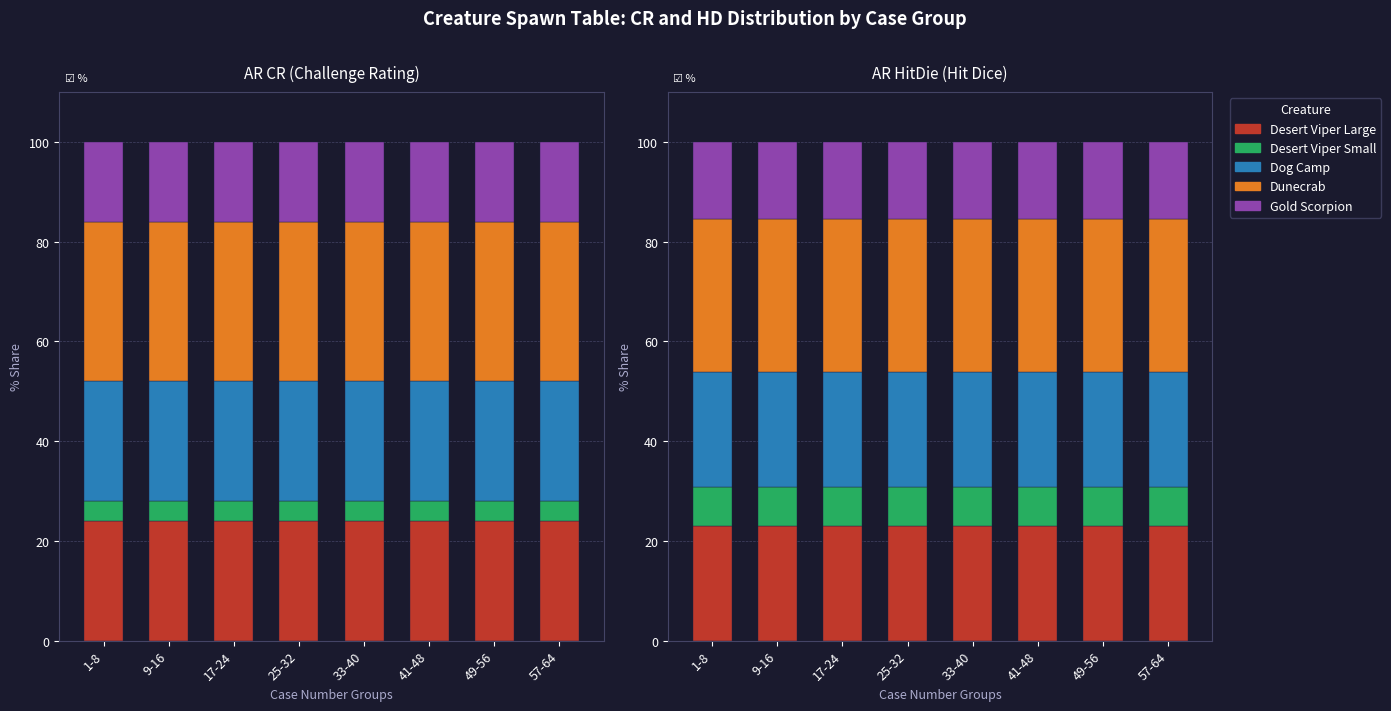

What is the highest value of the Dog Camp series?

23.1